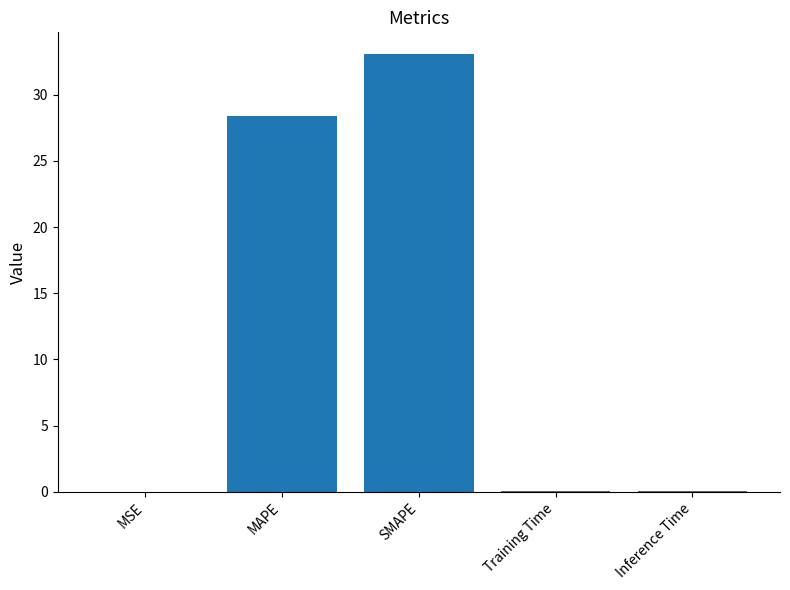

True or false: the data shows 0.0 at Inference Time.

True